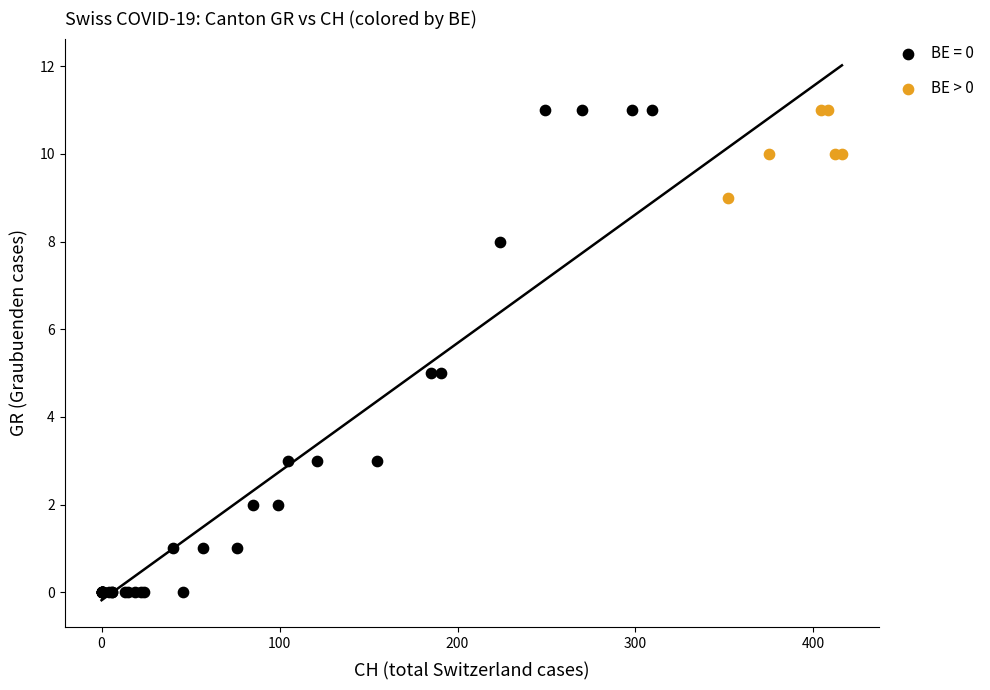

Which series contains the lowest Y value?

BE = 0